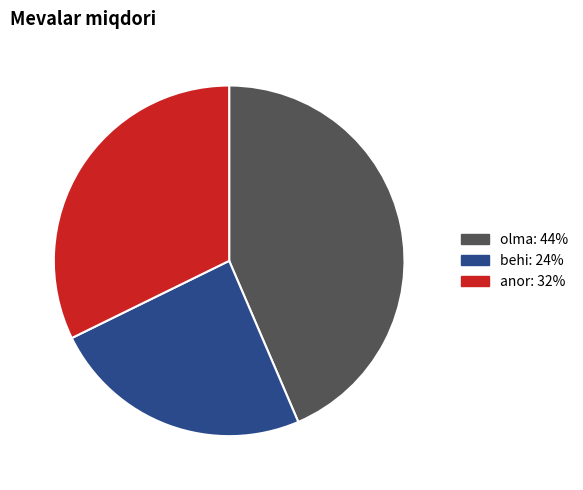

Do olma and behi together represent more than half of the pie?

Yes